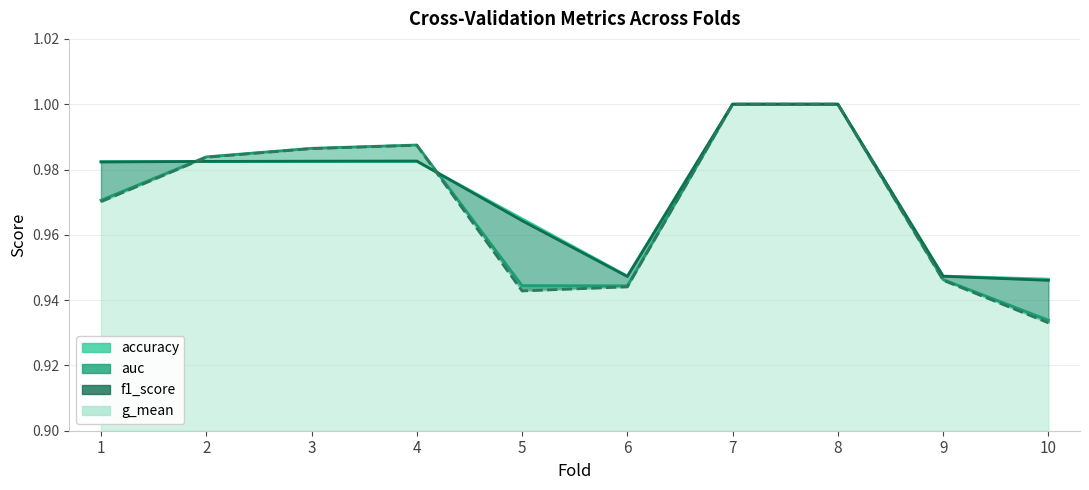

What is the average value of the accuracy series?

1.0